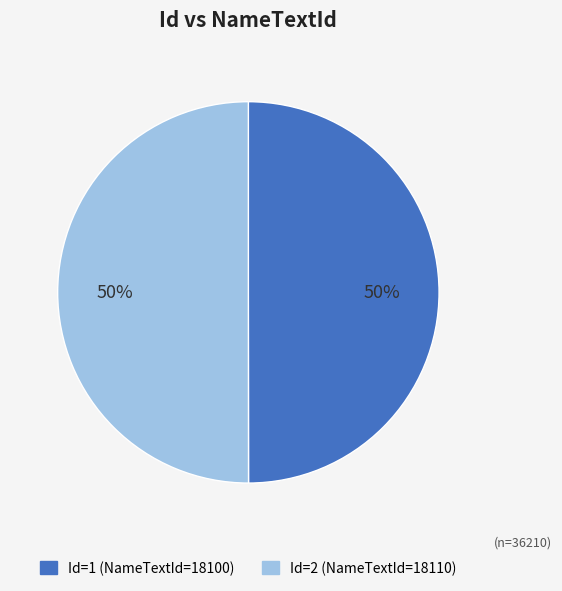

To the nearest percent, what is the average slice percentage?

50%